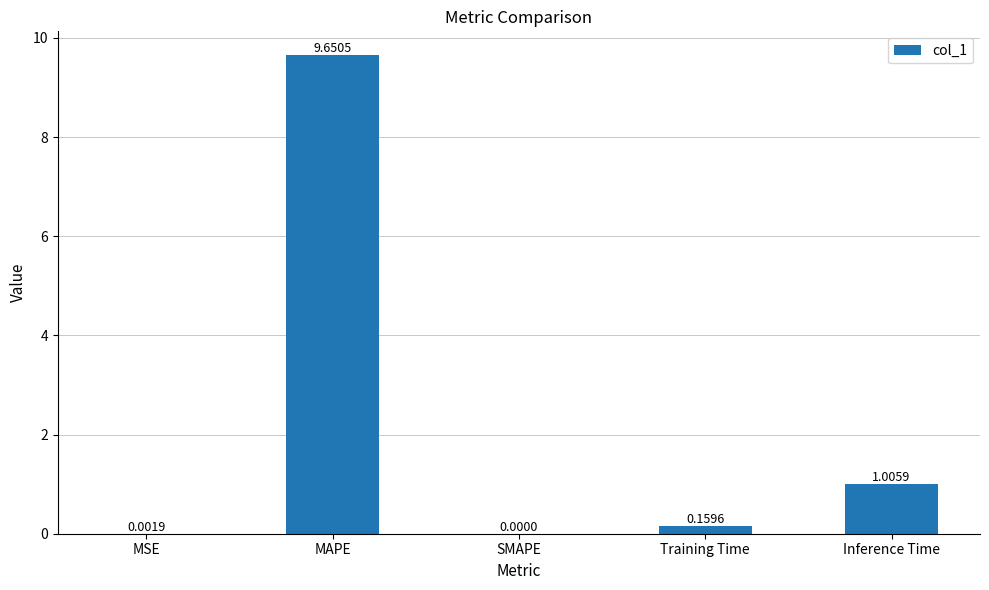

What is the sum of all values?

10.8